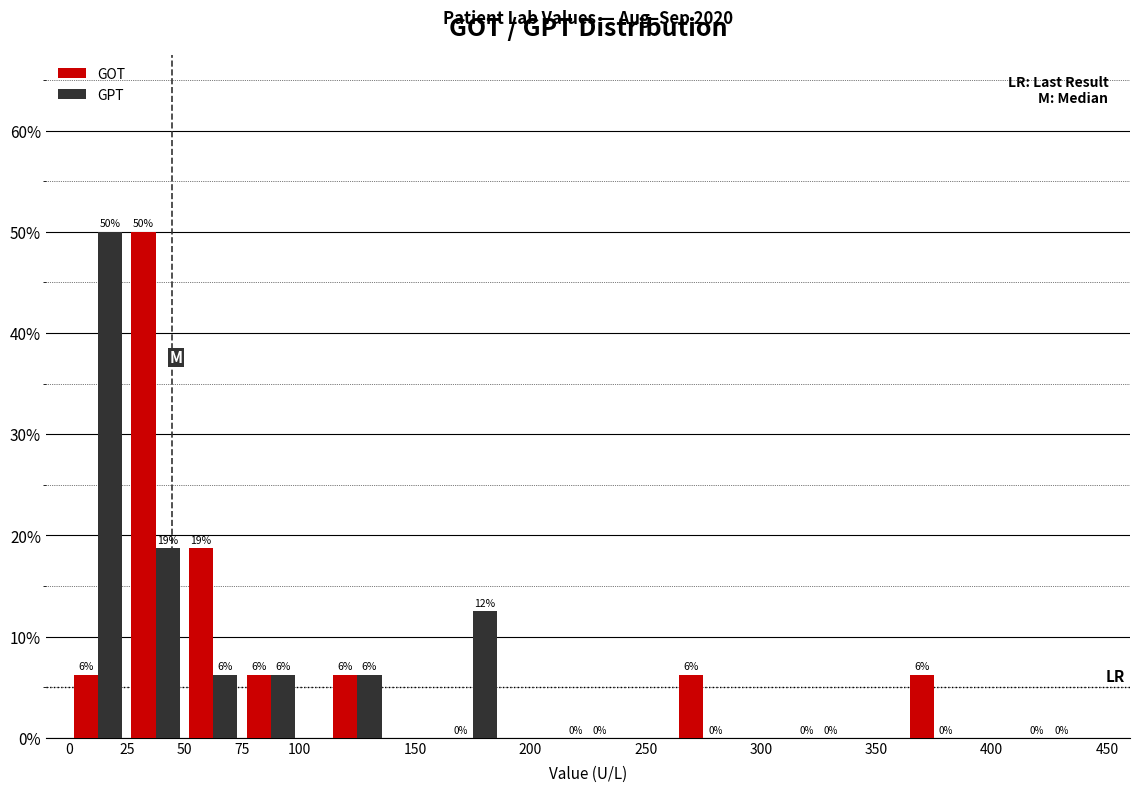

In the GPT series, which range on the x-axis has the tallest bar?

0 to 25